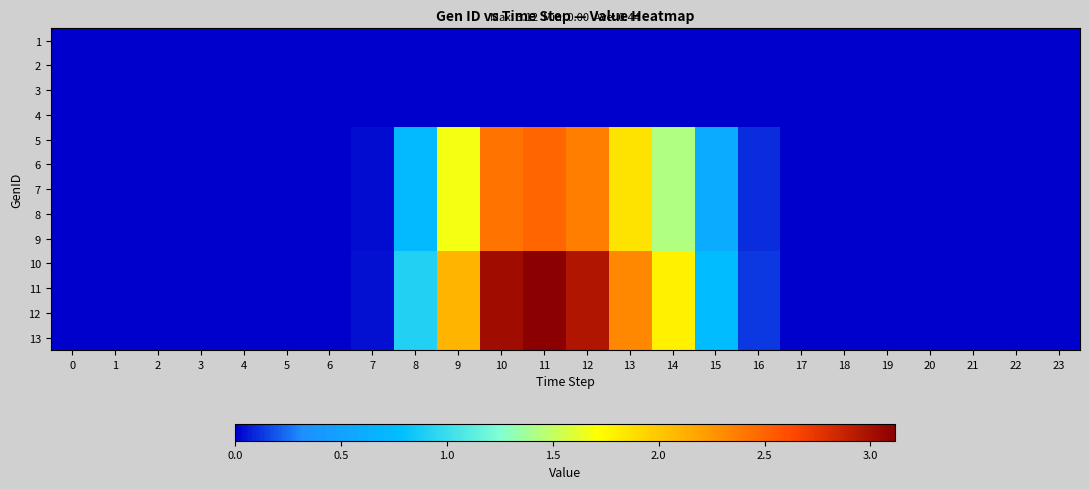

Reading left to right, transcribe all the data shown in this chart.

1: 0=0.0	1=0.0	2=0.0	3=0.0	4=0.0	5=0.0	6=0.0	7=0.0	8=0.0	9=0.0	10=0.0	11=0.0	12=0.0	13=0.0	14=0.0	15=0.0	16=0.0	17=0.0	18=0.0	19=0.0	20=0.0	21=0.0	22=0.0	23=0.0
2: 0=0.0	1=0.0	2=0.0	3=0.0	4=0.0	5=0.0	6=0.0	7=0.0	8=0.0	9=0.0	10=0.0	11=0.0	12=0.0	13=0.0	14=0.0	15=0.0	16=0.0	17=0.0	18=0.0	19=0.0	20=0.0	21=0.0	22=0.0	23=0.0
3: 0=0.0	1=0.0	2=0.0	3=0.0	4=0.0	5=0.0	6=0.0	7=0.0	8=0.0	9=0.0	10=0.0	11=0.0	12=0.0	13=0.0	14=0.0	15=0.0	16=0.0	17=0.0	18=0.0	19=0.0	20=0.0	21=0.0	22=0.0	23=0.0
4: 0=0.0	1=0.0	2=0.0	3=0.0	4=0.0	5=0.0	6=0.0	7=0.0	8=0.0	9=0.0	10=0.0	11=0.0	12=0.0	13=0.0	14=0.0	15=0.0	16=0.0	17=0.0	18=0.0	19=0.0	20=0.0	21=0.0	22=0.0	23=0.0
5: 0=0.0	1=0.0	2=0.0	3=0.0	4=0.0	5=0.0	6=0.0	7=0.0	8=0.7	9=1.7	10=2.4	11=2.5	12=2.4	13=1.9	14=1.4	15=0.6	16=0.1	17=0.0	18=0.0	19=0.0	20=0.0	21=0.0	22=0.0	23=0.0
6: 0=0.0	1=0.0	2=0.0	3=0.0	4=0.0	5=0.0	6=0.0	7=0.0	8=0.7	9=1.7	10=2.4	11=2.5	12=2.4	13=1.9	14=1.4	15=0.6	16=0.1	17=0.0	18=0.0	19=0.0	20=0.0	21=0.0	22=0.0	23=0.0
7: 0=0.0	1=0.0	2=0.0	3=0.0	4=0.0	5=0.0	6=0.0	7=0.0	8=0.7	9=1.7	10=2.4	11=2.5	12=2.4	13=1.9	14=1.4	15=0.6	16=0.1	17=0.0	18=0.0	19=0.0	20=0.0	21=0.0	22=0.0	23=0.0
8: 0=0.0	1=0.0	2=0.0	3=0.0	4=0.0	5=0.0	6=0.0	7=0.0	8=0.7	9=1.7	10=2.4	11=2.5	12=2.4	13=1.9	14=1.4	15=0.6	16=0.1	17=0.0	18=0.0	19=0.0	20=0.0	21=0.0	22=0.0	23=0.0
9: 0=0.0	1=0.0	2=0.0	3=0.0	4=0.0	5=0.0	6=0.0	7=0.0	8=0.7	9=1.7	10=2.4	11=2.5	12=2.4	13=1.9	14=1.4	15=0.6	16=0.1	17=0.0	18=0.0	19=0.0	20=0.0	21=0.0	22=0.0	23=0.0
10: 0=0.0	1=0.0	2=0.0	3=0.0	4=0.0	5=0.0	6=0.0	7=0.0	8=0.9	9=2.1	10=3.0	11=3.1	12=3.0	13=2.3	14=1.8	15=0.8	16=0.1	17=0.0	18=0.0	19=0.0	20=0.0	21=0.0	22=0.0	23=0.0
11: 0=0.0	1=0.0	2=0.0	3=0.0	4=0.0	5=0.0	6=0.0	7=0.0	8=0.9	9=2.1	10=3.0	11=3.1	12=3.0	13=2.3	14=1.8	15=0.8	16=0.1	17=0.0	18=0.0	19=0.0	20=0.0	21=0.0	22=0.0	23=0.0
12: 0=0.0	1=0.0	2=0.0	3=0.0	4=0.0	5=0.0	6=0.0	7=0.0	8=0.9	9=2.1	10=3.0	11=3.1	12=3.0	13=2.3	14=1.8	15=0.8	16=0.1	17=0.0	18=0.0	19=0.0	20=0.0	21=0.0	22=0.0	23=0.0
13: 0=0.0	1=0.0	2=0.0	3=0.0	4=0.0	5=0.0	6=0.0	7=0.0	8=0.9	9=2.1	10=3.0	11=3.1	12=3.0	13=2.3	14=1.8	15=0.8	16=0.1	17=0.0	18=0.0	19=0.0	20=0.0	21=0.0	22=0.0	23=0.0